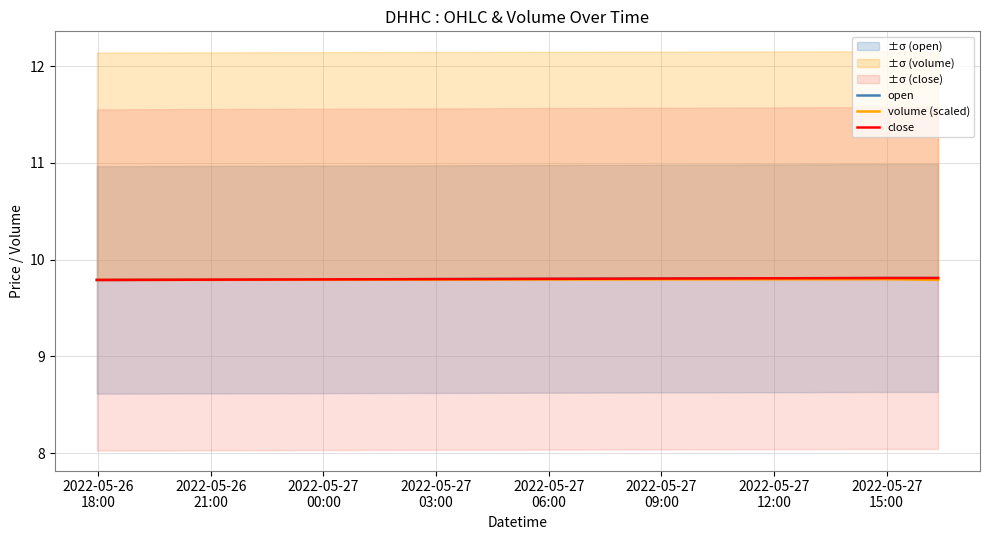

Is this an area chart (filled region under the line)?

No